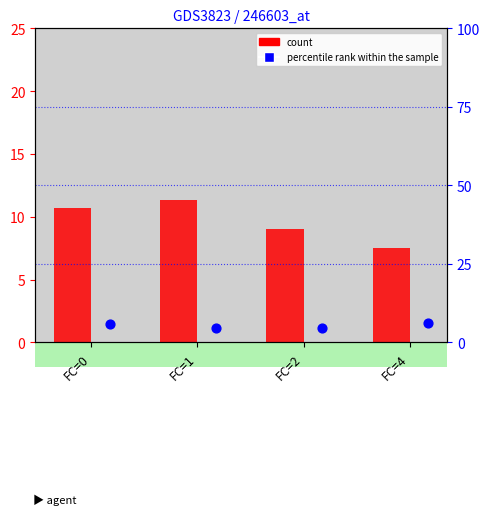

At which category is the sum across all series the highest?

FC=0